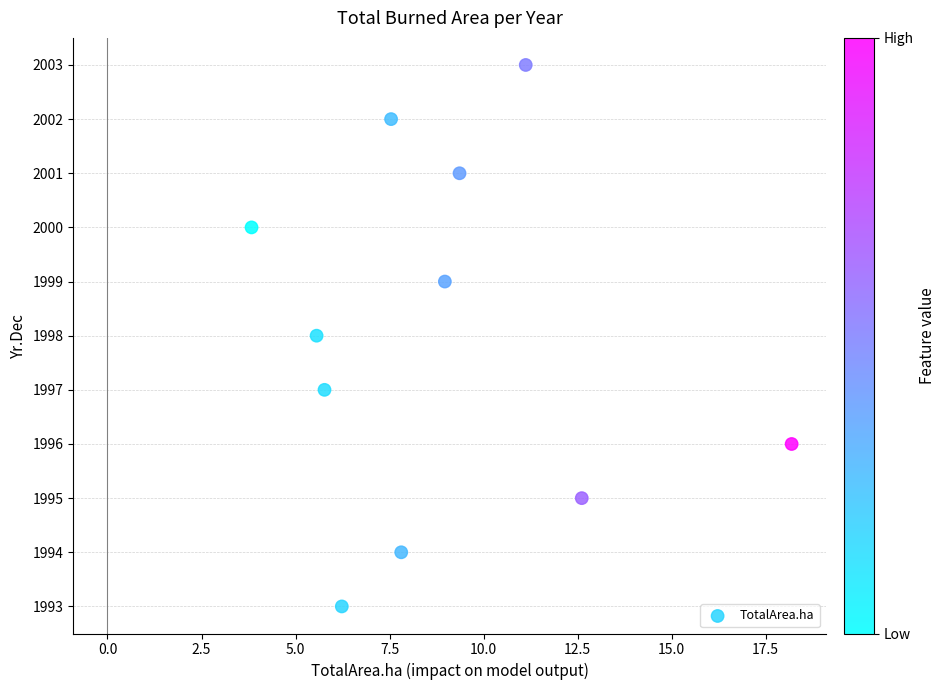

What is the range of Y values (max minus min)?

10